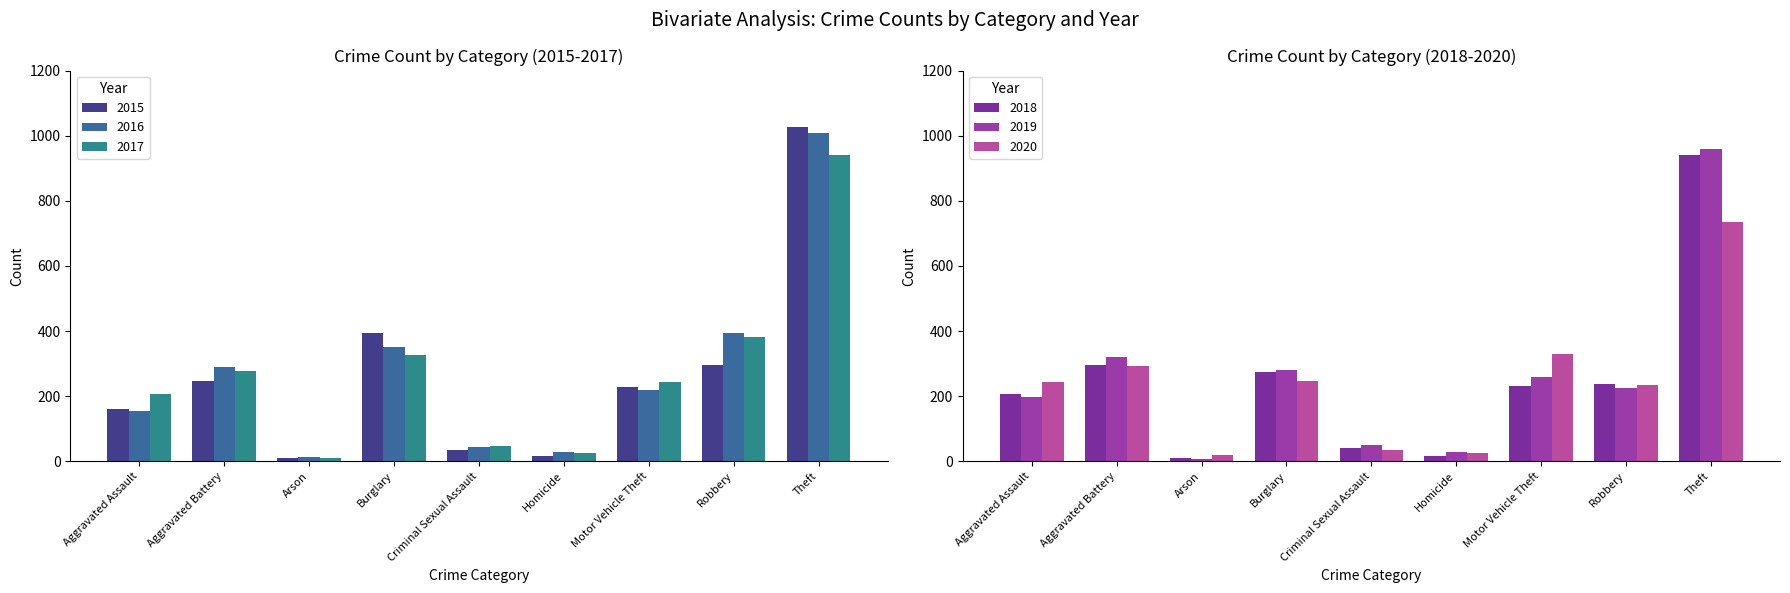

How many values in the 2018 series are below 232?

4